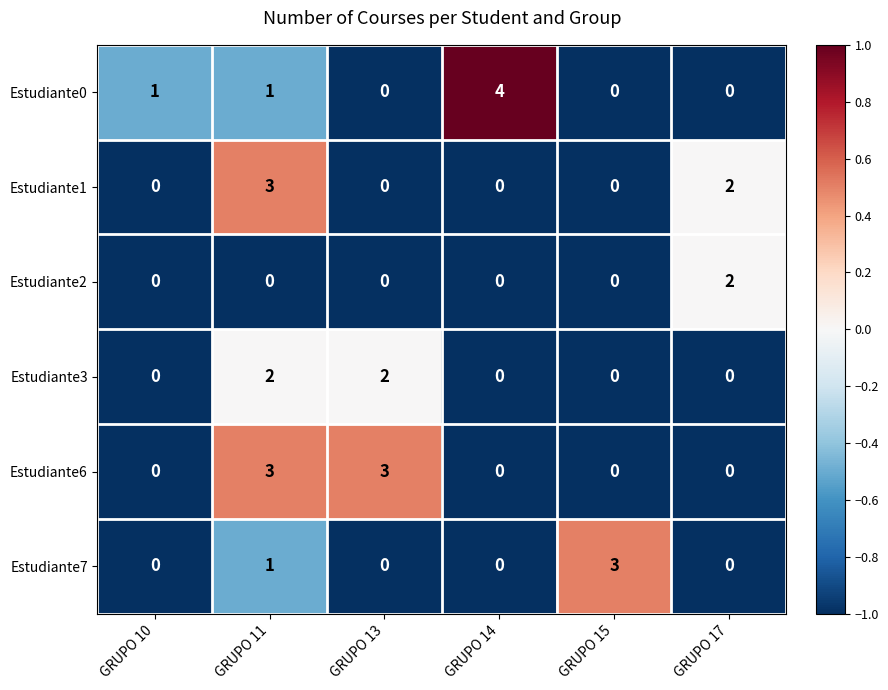

What is the maximum value shown in the chart?

4